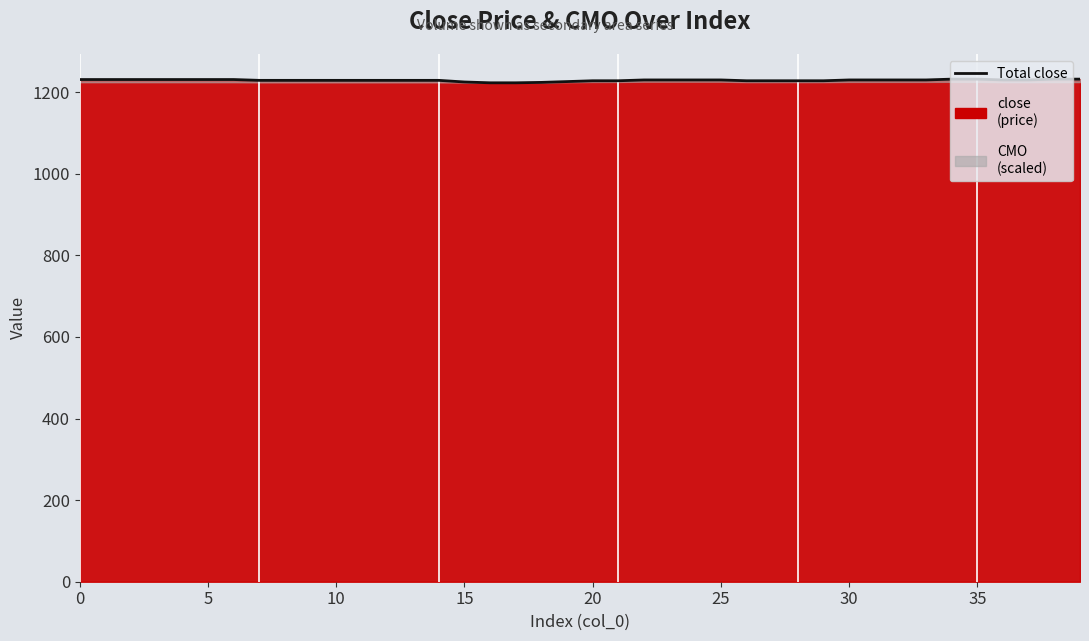

The chart shows a value of 280 at 40. True or false?

False